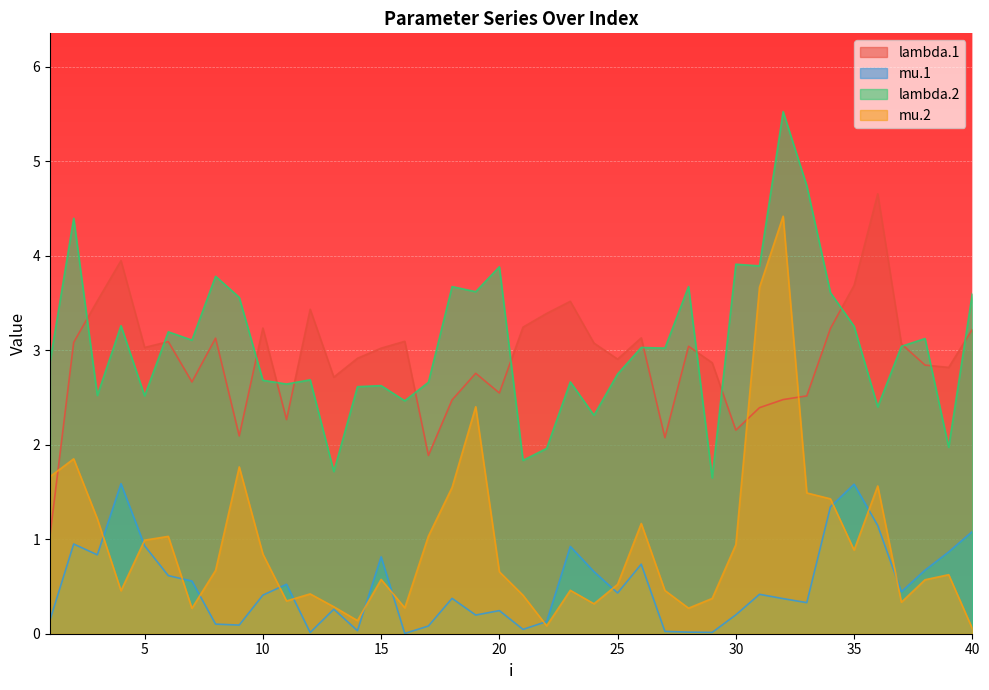

At which label is mu.1 closest to 0?

16